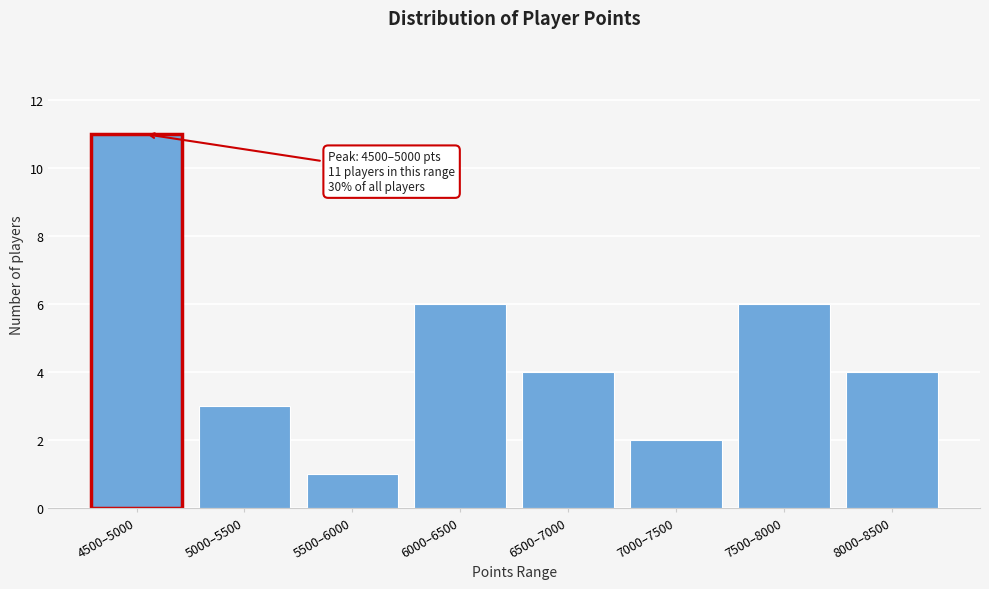

Reading right to left, what are all the values shown in this chart?

8000–8500=4	7500–8000=6	7000–7500=2	6500–7000=4	6000–6500=6	5500–6000=1	5000–5500=3	4500–5000=11